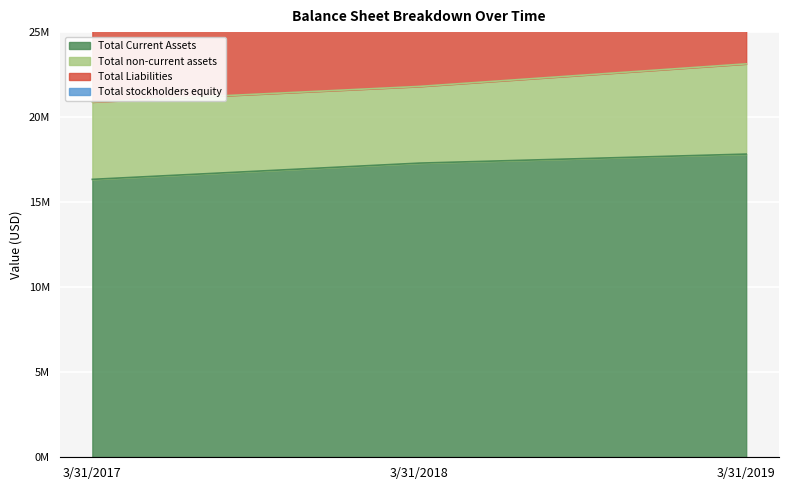

What is the sum of the Total Current Assets values at 3/31/2019 and 3/31/2017?

34169000